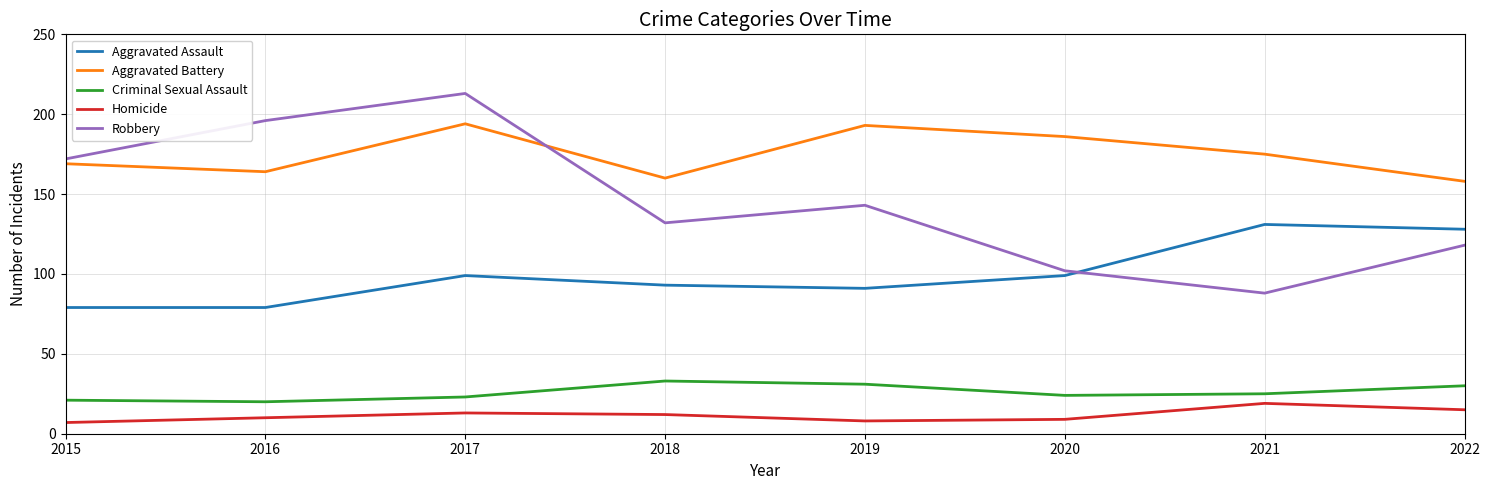

At 2021, list the series in order from smallest to largest.

Homicide, Criminal Sexual Assault, Robbery, Aggravated Assault, Aggravated Battery